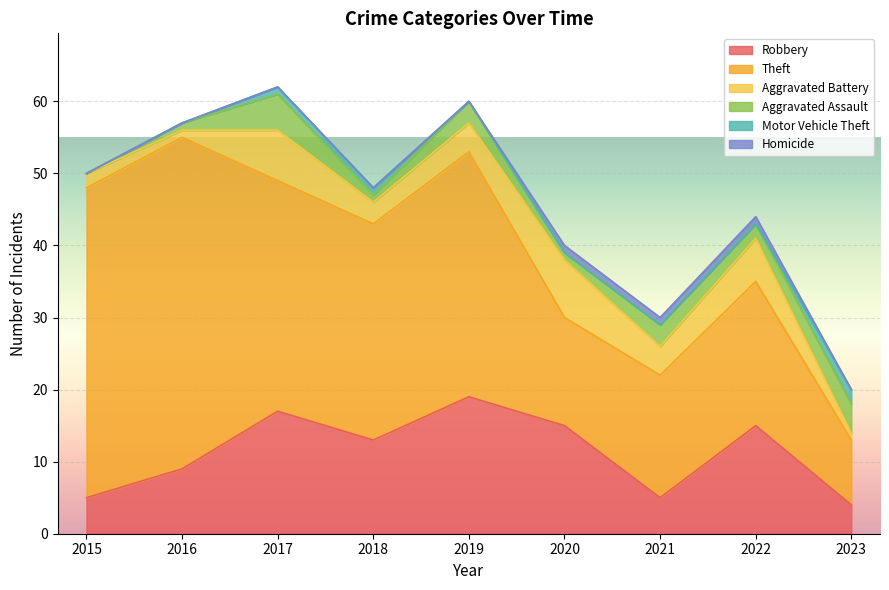

What is the value of the Motor Vehicle Theft point at the 3rd from the left?

1